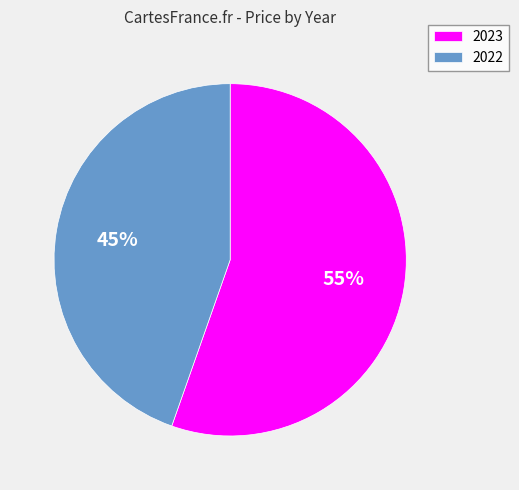

Approximately how many times larger is the value at 2023 compared to 2022?

1.2